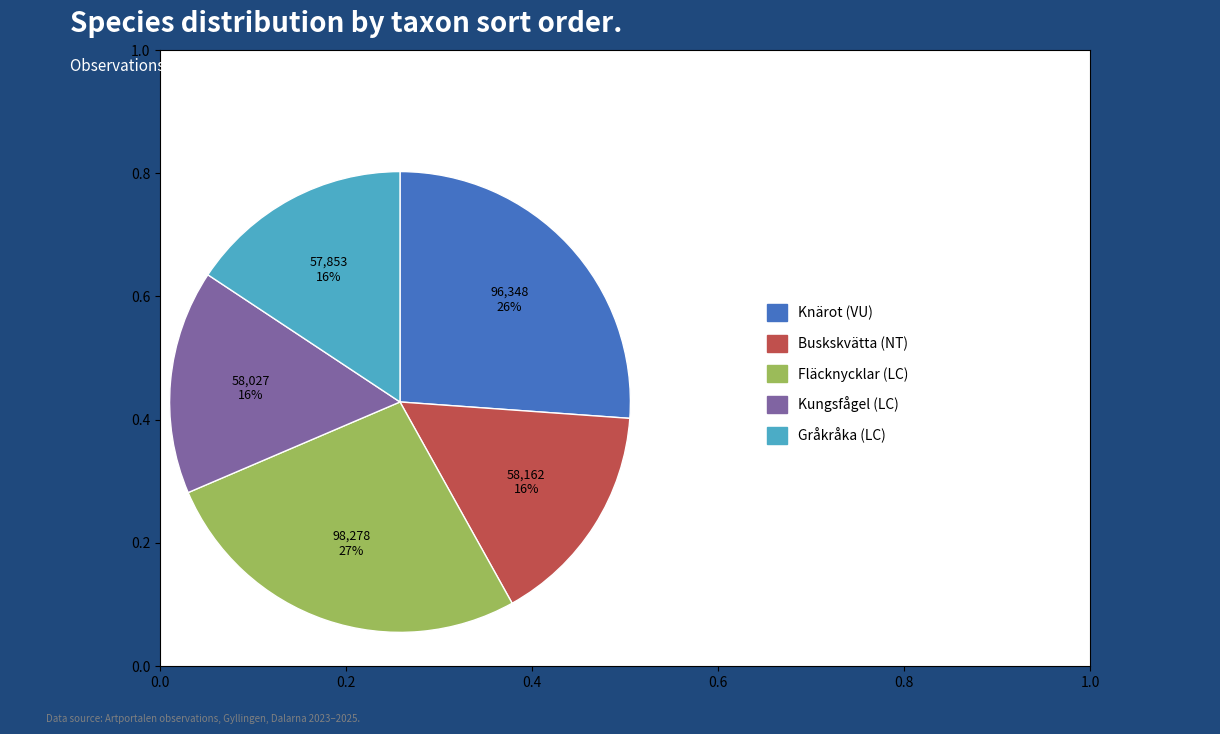

To the nearest percent, what is the average slice percentage?

20%